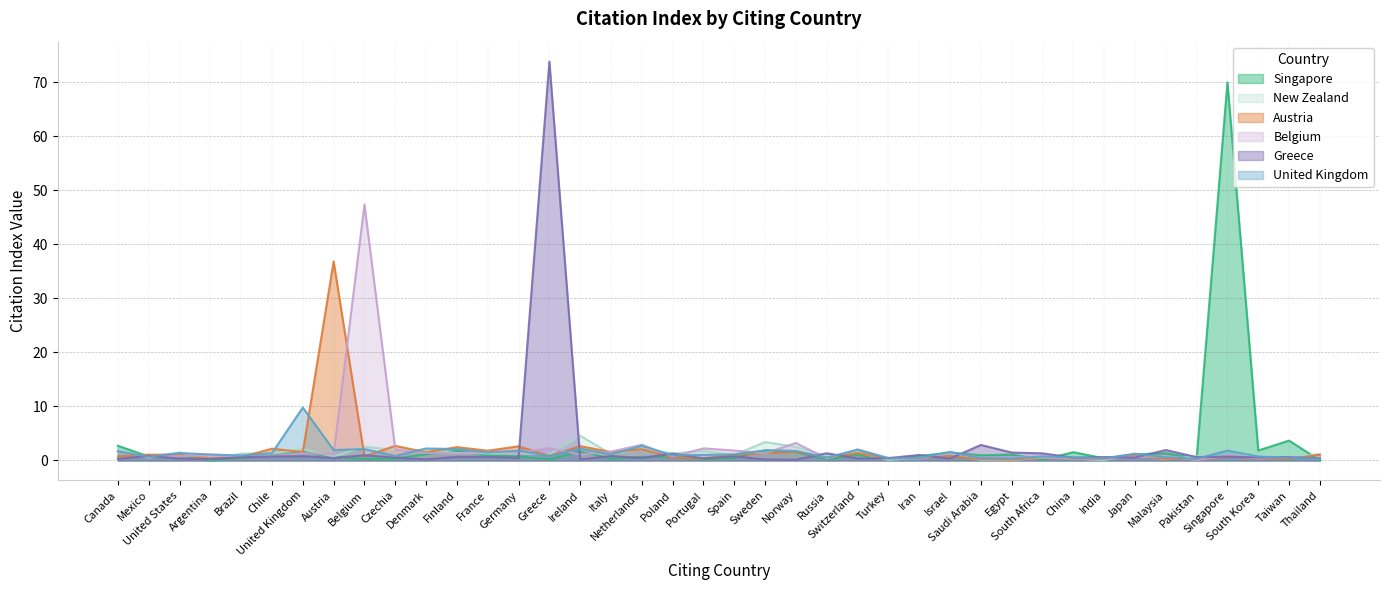

What is the spread (max minus min) of values at Finland?

1.8